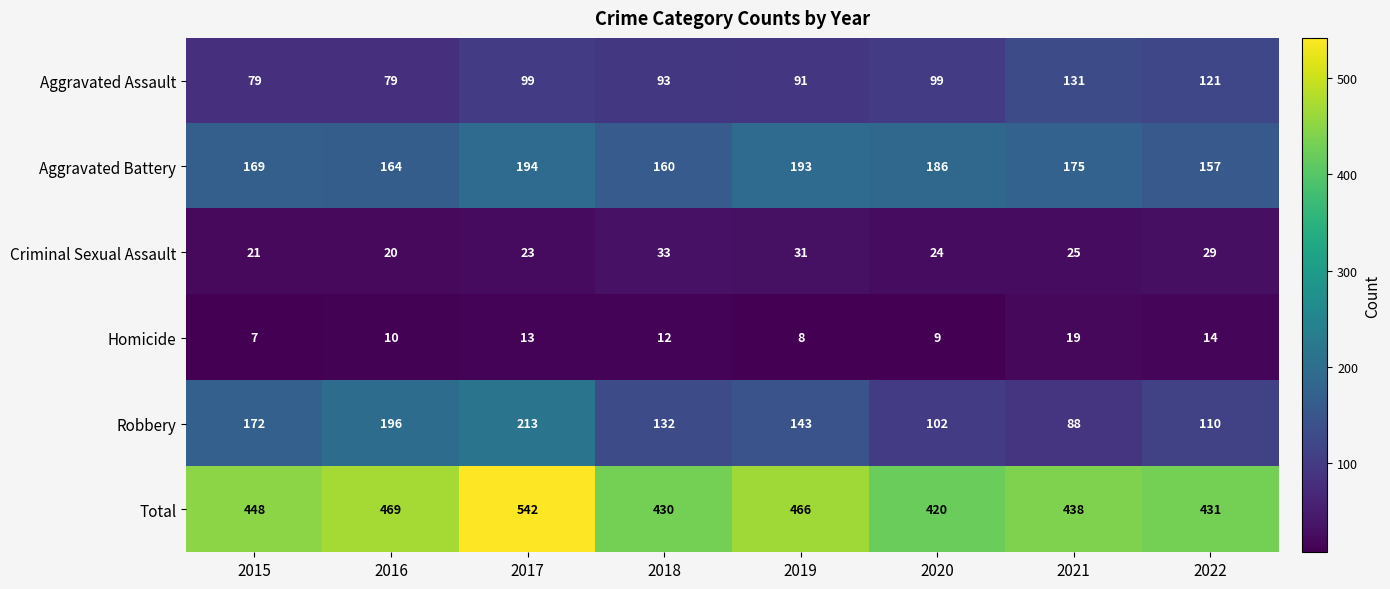

Which series has the largest range (max minus min)?

Robbery